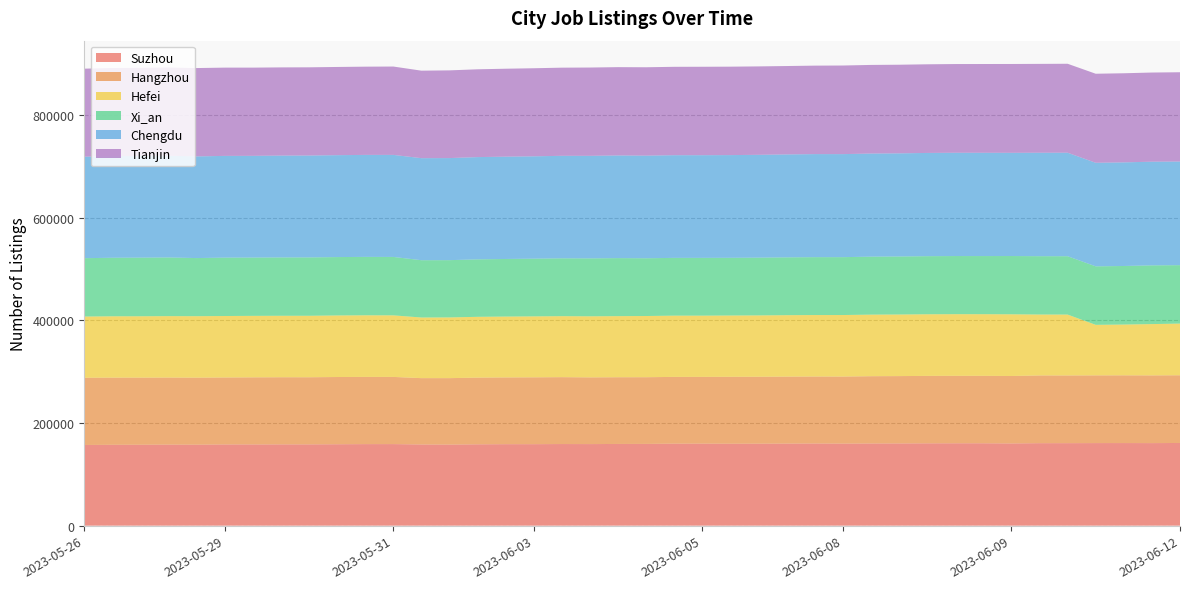

Reading right to left, extract all data points from this chart.

Suzhou: 2023-06-12=161161	2023-06-11=160900	2023-06-10=161000	2023-06-10=160934	2023-06-09=160802	2023-06-09=160764	2023-06-09=160242	2023-06-08=160557	2023-06-08=160552	2023-06-08=160473	2023-06-08=160254	2023-06-08=160178	2023-06-08=159895	2023-06-07=160143	2023-06-07=159942	2023-06-06=159769	2023-06-06=159648	2023-06-05=159861	2023-06-05=159827	2023-06-05=159330	2023-06-04=159247	2023-06-04=158977	2023-06-03=159090	2023-06-03=158821	2023-06-02=158797	2023-06-02=158538	2023-06-02=158003	2023-06-01=158220	2023-05-31=158974	2023-05-31=158933	2023-05-31=158671	2023-05-30=158433	2023-05-30=158413	2023-05-30=158282	2023-05-29=158308	2023-05-29=157812	2023-05-28=157974	2023-05-28=157695	2023-05-27=157601	2023-05-26=157247
Hangzhou: 2023-06-12=132012	2023-06-11=132011	2023-06-10=132032	2023-06-10=132019	2023-06-09=131998	2023-06-09=132025	2023-06-09=131501	2023-06-08=131487	2023-06-08=131525	2023-06-08=131465	2023-06-08=131292	2023-06-08=131151	2023-06-08=130756	2023-06-07=130589	2023-06-07=130580	2023-06-06=130501	2023-06-06=130517	2023-06-05=130150	2023-06-05=130175	2023-06-05=130028	2023-06-04=130073	2023-06-04=130051	2023-06-03=130372	2023-06-03=130334	2023-06-02=130163	2023-06-02=130038	2023-06-02=129556	2023-06-01=129338	2023-05-31=130957	2023-05-31=131036	2023-05-31=131081	2023-05-30=130842	2023-05-30=130898	2023-05-30=130822	2023-05-29=130536	2023-05-29=130683	2023-05-28=130719	2023-05-28=130849	2023-05-27=130967	2023-05-26=131037
Hefei: 2023-06-12=100735	2023-06-11=100031	2023-06-10=98983	2023-06-10=98513	2023-06-09=118682	2023-06-09=118792	2023-06-09=120271	2023-06-08=120177	2023-06-08=120171	2023-06-08=120139	2023-06-08=120077	2023-06-08=120047	2023-06-08=119955	2023-06-07=119837	2023-06-07=119779	2023-06-06=119594	2023-06-06=119505	2023-06-05=119375	2023-06-05=119399	2023-06-05=119321	2023-06-04=119102	2023-06-04=119086	2023-06-03=118924	2023-06-03=118828	2023-06-02=118670	2023-06-02=118531	2023-06-02=118375	2023-06-01=118211	2023-05-31=120038	2023-05-31=120097	2023-05-31=120008	2023-05-30=119871	2023-05-30=119817	2023-05-30=119875	2023-05-29=119833	2023-05-29=119843	2023-05-28=119759	2023-05-28=119654	2023-05-27=119577	2023-05-26=119342
Xi_an: 2023-06-12=113879	2023-06-11=114465	2023-06-10=114167	2023-06-10=114025	2023-06-09=113755	2023-06-09=113712	2023-06-09=113591	2023-06-08=113316	2023-06-08=113315	2023-06-08=113238	2023-06-08=113097	2023-06-08=113018	2023-06-08=112786	2023-06-07=112816	2023-06-07=112704	2023-06-06=112572	2023-06-06=112452	2023-06-05=112632	2023-06-05=112617	2023-06-05=112568	2023-06-04=113114	2023-06-04=112914	2023-06-03=112763	2023-06-03=112471	2023-06-02=112238	2023-06-02=112011	2023-06-02=111624	2023-06-01=111686	2023-05-31=113878	2023-05-31=113868	2023-05-31=113797	2023-05-30=113750	2023-05-30=113732	2023-05-30=113620	2023-05-29=113825	2023-05-29=113280	2023-05-28=114355	2023-05-28=114242	2023-05-27=114091	2023-05-26=113784
Chengdu: 2023-06-12=202052	2023-06-11=202100	2023-06-10=202009	2023-06-10=201893	2023-06-09=201753	2023-06-09=201670	2023-06-09=201204	2023-06-08=201350	2023-06-08=201357	2023-06-08=201256	2023-06-08=201045	2023-06-08=200990	2023-06-08=200877	2023-06-07=200909	2023-06-07=200670	2023-06-06=200471	2023-06-06=200250	2023-06-05=200186	2023-06-05=200166	2023-06-05=200069	2023-06-04=200136	2023-06-04=199903	2023-06-03=199825	2023-06-03=199541	2023-06-02=199466	2023-06-02=199359	2023-06-02=198997	2023-06-01=198924	2023-05-31=198929	2023-05-31=198821	2023-05-31=198676	2023-05-30=198644	2023-05-30=198548	2023-05-30=198303	2023-05-29=198314	2023-05-29=198205	2023-05-28=198289	2023-05-28=198116	2023-05-27=198073	2023-05-26=197840
Tianjin: 2023-06-12=174058	2023-06-11=173827	2023-06-10=173715	2023-06-10=173597	2023-06-09=173438	2023-06-09=173245	2023-06-09=173181	2023-06-08=173060	2023-06-08=172959	2023-06-08=172810	2023-06-08=172789	2023-06-08=172774	2023-06-08=172742	2023-06-07=172482	2023-06-07=172328	2023-06-06=172380	2023-06-06=172404	2023-06-05=172373	2023-06-05=172298	2023-06-05=172304	2023-06-04=172167	2023-06-04=172143	2023-06-03=171846	2023-06-03=171690	2023-06-02=171424	2023-06-02=171156	2023-06-02=170999	2023-06-01=170584	2023-05-31=172243	2023-05-31=172024	2023-05-31=171947	2023-05-30=171963	2023-05-30=171945	2023-05-30=171994	2023-05-29=172080	2023-05-29=172219	2023-05-28=172034	2023-05-28=171953	2023-05-27=171920	2023-05-26=171594